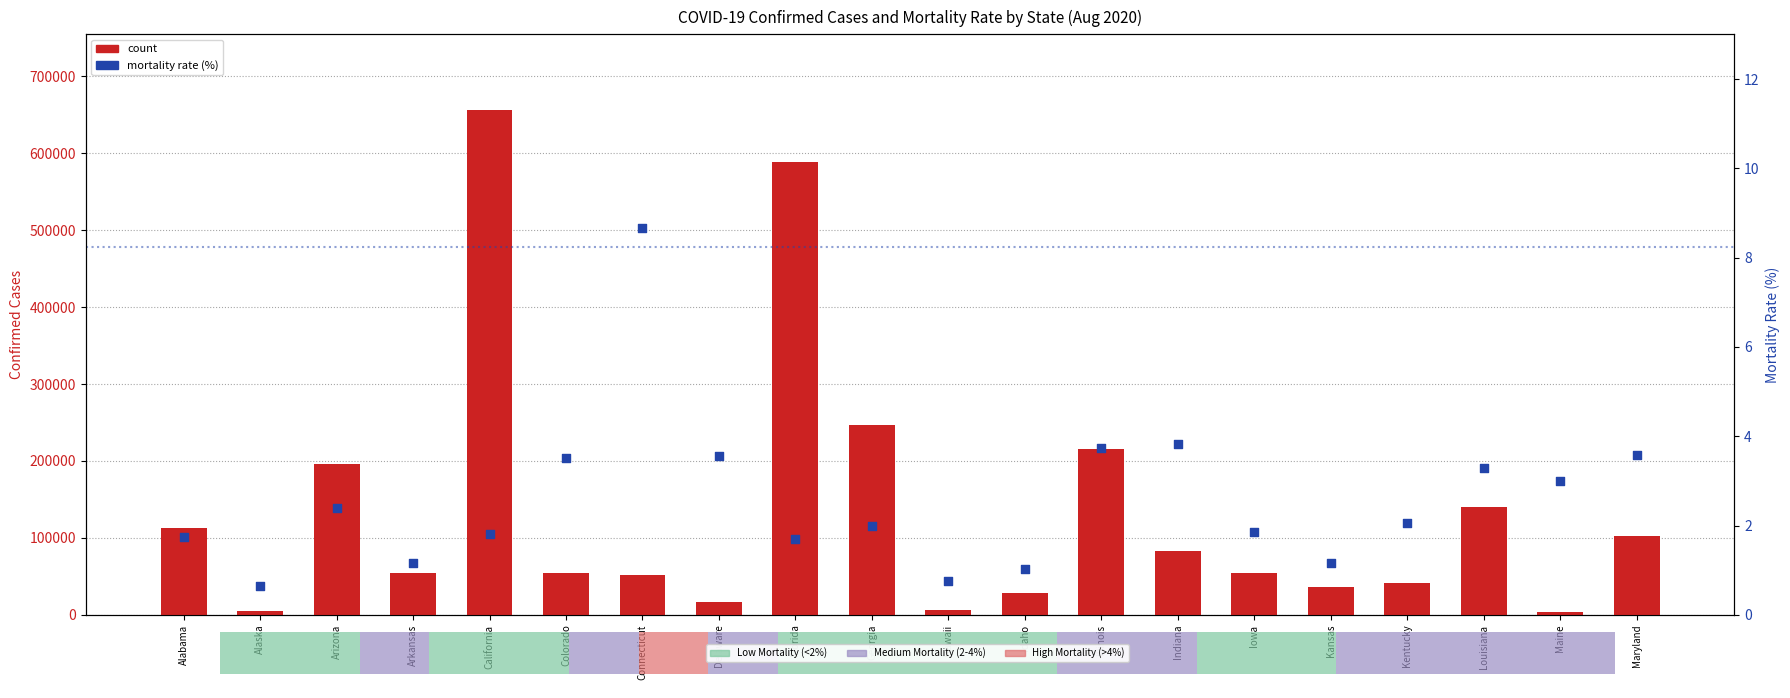

At how many categories does at least one series exceed 514239?

2